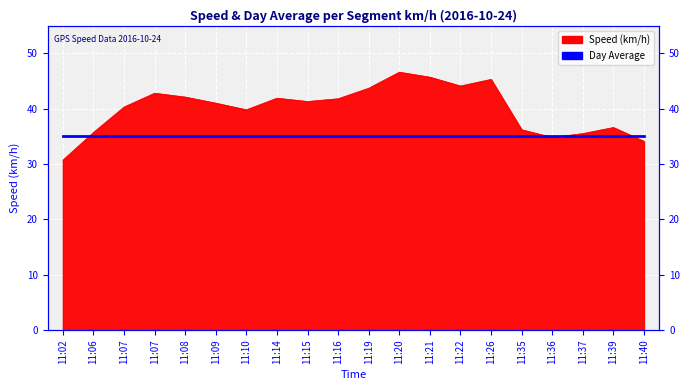

The value at 11:36 is 61.0. True or false?

False